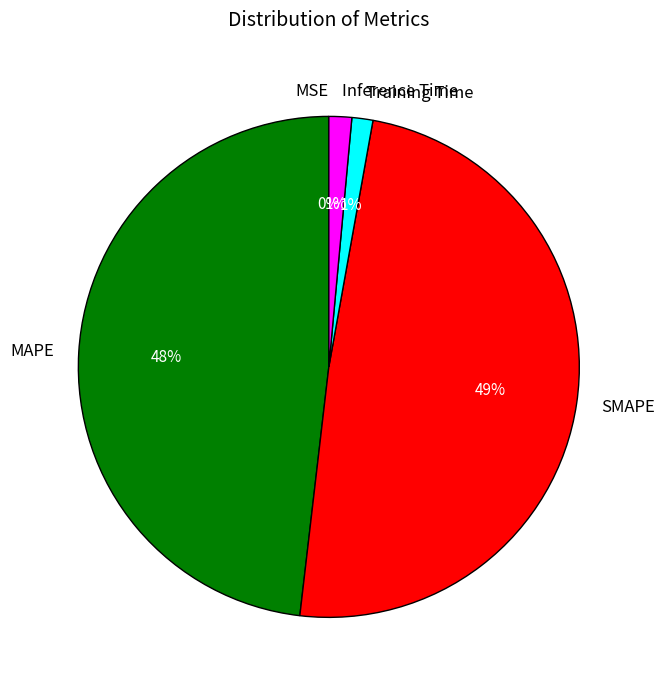

Is there a majority slice in this chart?

No